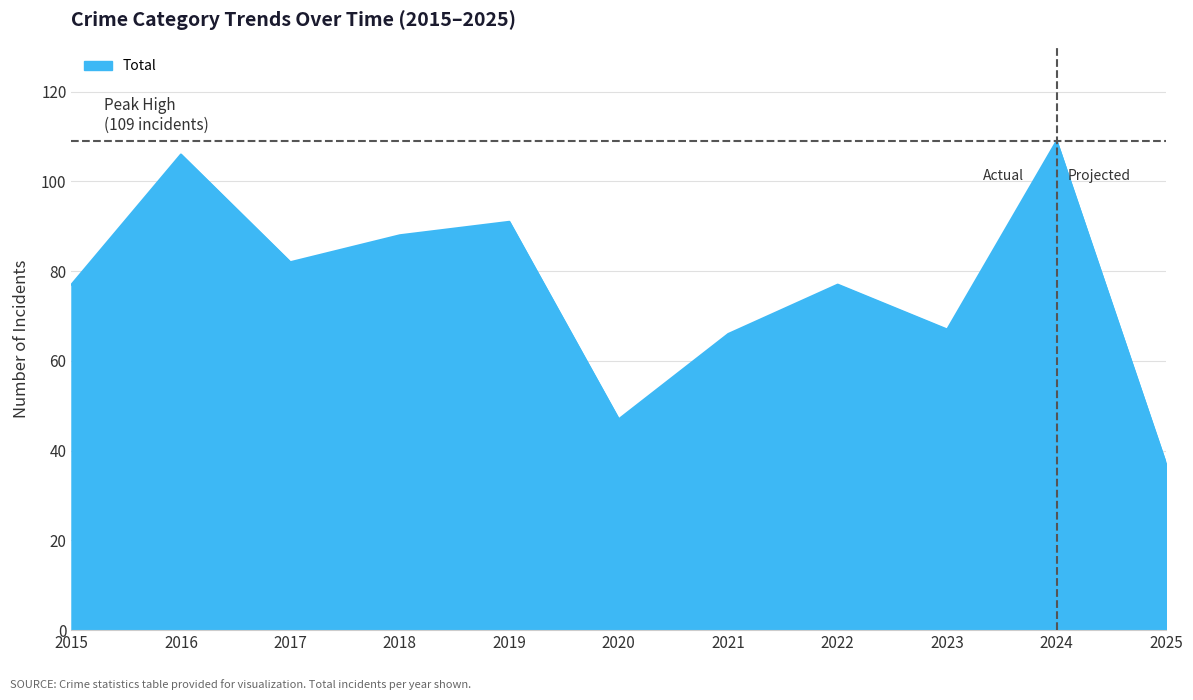

The chart shows a value of 67 at 2023. True or false?

True